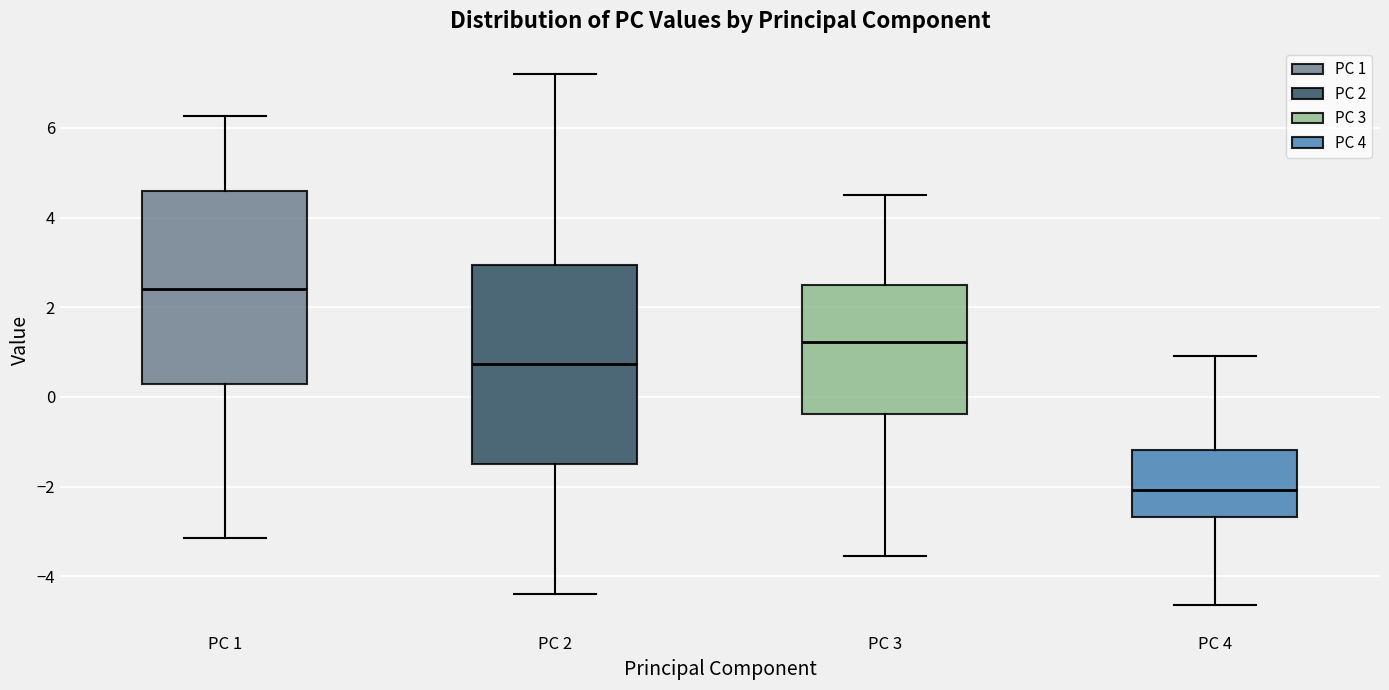

Where does the upper whisker of the box for PC 3 end on the y-axis? The values are not printed on the chart, so give them approximately, as read against the axis.

4.4